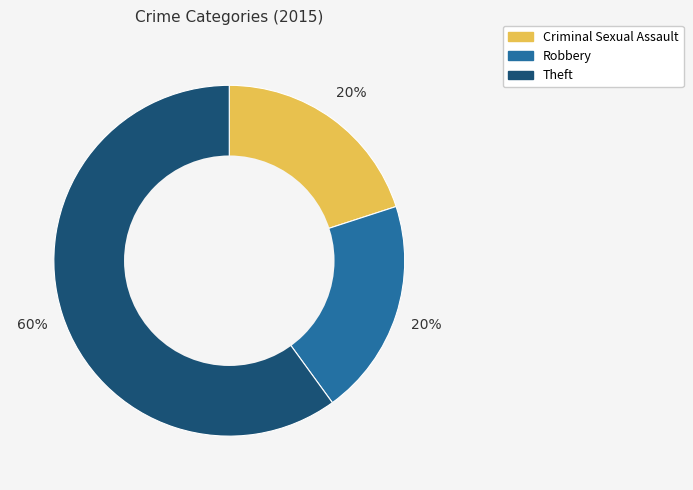

Does any single category account for the majority?

Yes